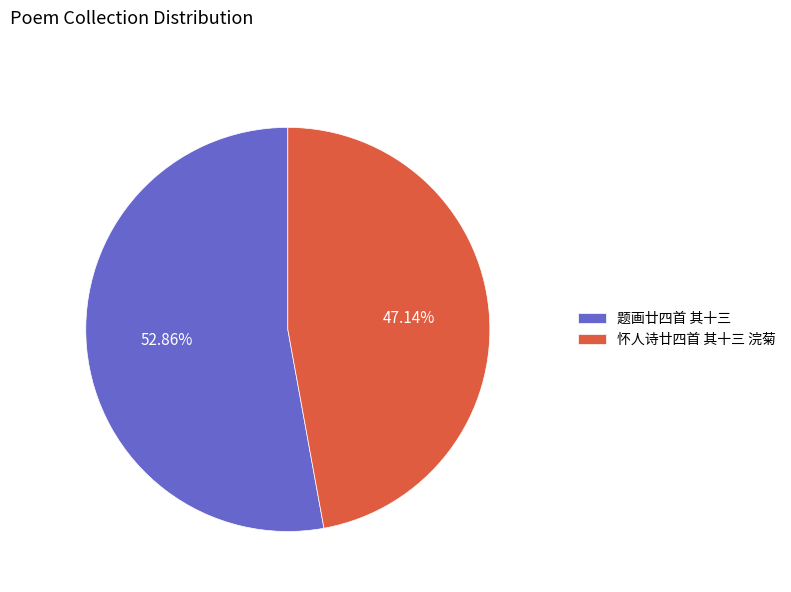

Is it true that 题画廿四首 其十三 is 53% of the pie?

True